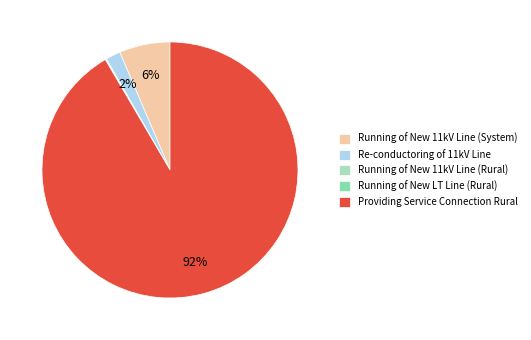

Is it true that Re-conductoring of 11kV Line is 2% of the pie?

True